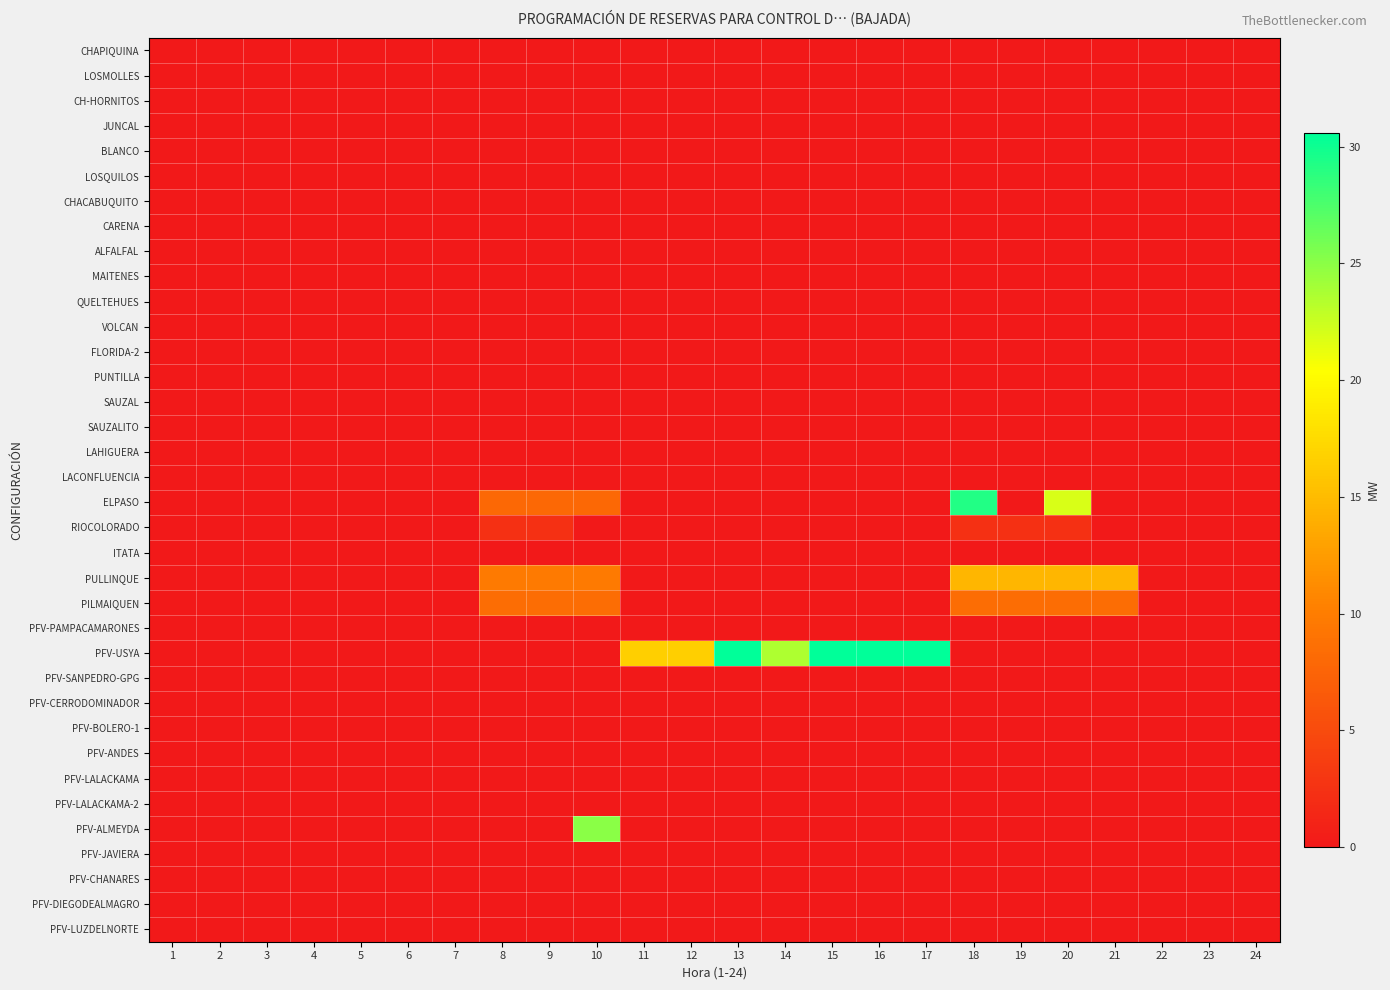

Reading right to left, what are all the values shown in this chart?

CHAPIQUINA: 24=0.0	23=0.0	22=0.0	21=0.0	20=0.0	19=0.0	18=0.0	17=0.0	16=0.0	15=0.0	14=0.0	13=0.0	12=0.0	11=0.0	10=0.0	9=0.0	8=0.0	7=0.0	6=0.0	5=0.0	4=0.0	3=0.0	2=0.0	1=0.0
LOSMOLLES: 24=0.0	23=0.0	22=0.0	21=0.0	20=0.0	19=0.0	18=0.0	17=0.0	16=0.0	15=0.0	14=0.0	13=0.0	12=0.0	11=0.0	10=0.0	9=0.0	8=0.0	7=0.0	6=0.0	5=0.0	4=0.0	3=0.0	2=0.0	1=0.0
CH-HORNITOS: 24=0.0	23=0.0	22=0.0	21=0.0	20=0.0	19=0.0	18=0.0	17=0.0	16=0.0	15=0.0	14=0.0	13=0.0	12=0.0	11=0.0	10=0.0	9=0.0	8=0.0	7=0.0	6=0.0	5=0.0	4=0.0	3=0.0	2=0.0	1=0.0
JUNCAL: 24=0.0	23=0.0	22=0.0	21=0.0	20=0.0	19=0.0	18=0.0	17=0.0	16=0.0	15=0.0	14=0.0	13=0.0	12=0.0	11=0.0	10=0.0	9=0.0	8=0.0	7=0.0	6=0.0	5=0.0	4=0.0	3=0.0	2=0.0	1=0.0
BLANCO: 24=0.0	23=0.0	22=0.0	21=0.0	20=0.0	19=0.0	18=0.0	17=0.0	16=0.0	15=0.0	14=0.0	13=0.0	12=0.0	11=0.0	10=0.0	9=0.0	8=0.0	7=0.0	6=0.0	5=0.0	4=0.0	3=0.0	2=0.0	1=0.0
LOSQUILOS: 24=0.0	23=0.0	22=0.0	21=0.0	20=0.0	19=0.0	18=0.0	17=0.0	16=0.0	15=0.0	14=0.0	13=0.0	12=0.0	11=0.0	10=0.0	9=0.0	8=0.0	7=0.0	6=0.0	5=0.0	4=0.0	3=0.0	2=0.0	1=0.0
CHACABUQUITO: 24=0.0	23=0.0	22=0.0	21=0.0	20=0.0	19=0.0	18=0.0	17=0.0	16=0.0	15=0.0	14=0.0	13=0.0	12=0.0	11=0.0	10=0.0	9=0.0	8=0.0	7=0.0	6=0.0	5=0.0	4=0.0	3=0.0	2=0.0	1=0.0
CARENA: 24=0.0	23=0.0	22=0.0	21=0.0	20=0.0	19=0.0	18=0.0	17=0.0	16=0.0	15=0.0	14=0.0	13=0.0	12=0.0	11=0.0	10=0.0	9=0.0	8=0.0	7=0.0	6=0.0	5=0.0	4=0.0	3=0.0	2=0.0	1=0.0
ALFALFAL: 24=0.0	23=0.0	22=0.0	21=0.0	20=0.0	19=0.0	18=0.0	17=0.0	16=0.0	15=0.0	14=0.0	13=0.0	12=0.0	11=0.0	10=0.0	9=0.0	8=0.0	7=0.0	6=0.0	5=0.0	4=0.0	3=0.0	2=0.0	1=0.0
MAITENES: 24=0.0	23=0.0	22=0.0	21=0.0	20=0.0	19=0.0	18=0.0	17=0.0	16=0.0	15=0.0	14=0.0	13=0.0	12=0.0	11=0.0	10=0.0	9=0.0	8=0.0	7=0.0	6=0.0	5=0.0	4=0.0	3=0.0	2=0.0	1=0.0
QUELTEHUES: 24=0.0	23=0.0	22=0.0	21=0.0	20=0.0	19=0.0	18=0.0	17=0.0	16=0.0	15=0.0	14=0.0	13=0.0	12=0.0	11=0.0	10=0.0	9=0.0	8=0.0	7=0.0	6=0.0	5=0.0	4=0.0	3=0.0	2=0.0	1=0.0
VOLCAN: 24=0.0	23=0.0	22=0.0	21=0.0	20=0.0	19=0.0	18=0.0	17=0.0	16=0.0	15=0.0	14=0.0	13=0.0	12=0.0	11=0.0	10=0.0	9=0.0	8=0.0	7=0.0	6=0.0	5=0.0	4=0.0	3=0.0	2=0.0	1=0.0
FLORIDA-2: 24=0.0	23=0.0	22=0.0	21=0.0	20=0.0	19=0.0	18=0.0	17=0.0	16=0.0	15=0.0	14=0.0	13=0.0	12=0.0	11=0.0	10=0.0	9=0.0	8=0.0	7=0.0	6=0.0	5=0.0	4=0.0	3=0.0	2=0.0	1=0.0
PUNTILLA: 24=0.0	23=0.0	22=0.0	21=0.0	20=0.0	19=0.0	18=0.0	17=0.0	16=0.0	15=0.0	14=0.0	13=0.0	12=0.0	11=0.0	10=0.0	9=0.0	8=0.0	7=0.0	6=0.0	5=0.0	4=0.0	3=0.0	2=0.0	1=0.0
SAUZAL: 24=0.0	23=0.0	22=0.0	21=0.0	20=0.0	19=0.0	18=0.0	17=0.0	16=0.0	15=0.0	14=0.0	13=0.0	12=0.0	11=0.0	10=0.0	9=0.0	8=0.0	7=0.0	6=0.0	5=0.0	4=0.0	3=0.0	2=0.0	1=0.0
SAUZALITO: 24=0.0	23=0.0	22=0.0	21=0.0	20=0.0	19=0.0	18=0.0	17=0.0	16=0.0	15=0.0	14=0.0	13=0.0	12=0.0	11=0.0	10=0.0	9=0.0	8=0.0	7=0.0	6=0.0	5=0.0	4=0.0	3=0.0	2=0.0	1=0.0
LAHIGUERA: 24=0.0	23=0.0	22=0.0	21=0.0	20=0.0	19=0.0	18=0.0	17=0.0	16=0.0	15=0.0	14=0.0	13=0.0	12=0.0	11=0.0	10=0.0	9=0.0	8=0.0	7=0.0	6=0.0	5=0.0	4=0.0	3=0.0	2=0.0	1=0.0
LACONFLUENCIA: 24=0.0	23=0.0	22=0.0	21=0.0	20=0.0	19=0.0	18=0.0	17=0.0	16=0.0	15=0.0	14=0.0	13=0.0	12=0.0	11=0.0	10=0.0	9=0.0	8=0.0	7=0.0	6=0.0	5=0.0	4=0.0	3=0.0	2=0.0	1=0.0
ELPASO: 24=0.0	23=0.0	22=0.0	21=0.0	20=21.9	19=0.0	18=29.2	17=0.0	16=0.0	15=0.0	14=0.0	13=0.0	12=0.0	11=0.0	10=7.9	9=7.9	8=7.9	7=0.0	6=0.0	5=0.0	4=0.0	3=0.0	2=0.0	1=0.0
RIOCOLORADO: 24=0.0	23=0.0	22=0.0	21=0.0	20=2.3	19=2.3	18=2.3	17=0.0	16=0.0	15=0.0	14=0.0	13=0.0	12=0.0	11=0.0	10=0.0	9=2.3	8=2.3	7=0.0	6=0.0	5=0.0	4=0.0	3=0.0	2=0.0	1=0.0
ITATA: 24=0.0	23=0.0	22=0.0	21=0.0	20=0.0	19=0.0	18=0.0	17=0.0	16=0.0	15=0.0	14=0.0	13=0.0	12=0.0	11=0.0	10=0.0	9=0.0	8=0.0	7=0.0	6=0.0	5=0.0	4=0.0	3=0.0	2=0.0	1=0.0
PULLINQUE: 24=0.0	23=0.0	22=0.0	21=14.7	20=14.7	19=14.7	18=14.7	17=0.0	16=0.0	15=0.0	14=0.0	13=0.0	12=0.0	11=0.0	10=9.8	9=9.8	8=9.8	7=0.0	6=0.0	5=0.0	4=0.0	3=0.0	2=0.0	1=0.0
PILMAIQUEN: 24=0.0	23=0.0	22=0.0	21=8.4	20=8.4	19=8.4	18=8.4	17=0.0	16=0.0	15=0.0	14=0.0	13=0.0	12=0.0	11=0.0	10=8.4	9=8.4	8=8.4	7=0.0	6=0.0	5=0.0	4=0.0	3=0.0	2=0.0	1=0.0
PFV-PAMPACAMARONES: 24=0.0	23=0.0	22=0.0	21=0.0	20=0.0	19=0.0	18=0.0	17=0.0	16=0.0	15=0.0	14=0.0	13=0.0	12=0.0	11=0.0	10=0.0	9=0.0	8=0.0	7=0.0	6=0.0	5=0.0	4=0.0	3=0.0	2=0.0	1=0.0
PFV-USYA: 24=0.0	23=0.0	22=0.0	21=0.0	20=0.0	19=0.0	18=0.0	17=30.6	16=30.6	15=30.6	14=23.6	13=30.6	12=16.6	11=16.6	10=0.0	9=0.0	8=0.0	7=0.0	6=0.0	5=0.0	4=0.0	3=0.0	2=0.0	1=0.0
PFV-SANPEDRO-GPG: 24=0.0	23=0.0	22=0.0	21=0.0	20=0.0	19=0.0	18=0.0	17=0.0	16=0.0	15=0.0	14=0.0	13=0.0	12=0.0	11=0.0	10=0.0	9=0.0	8=0.0	7=0.0	6=0.0	5=0.0	4=0.0	3=0.0	2=0.0	1=0.0
PFV-CERRODOMINADOR: 24=0.0	23=0.0	22=0.0	21=0.0	20=0.0	19=0.0	18=0.0	17=0.0	16=0.0	15=0.0	14=0.0	13=0.0	12=0.0	11=0.0	10=0.0	9=0.0	8=0.0	7=0.0	6=0.0	5=0.0	4=0.0	3=0.0	2=0.0	1=0.0
PFV-BOLERO-1: 24=0.0	23=0.0	22=0.0	21=0.0	20=0.0	19=0.0	18=0.0	17=0.0	16=0.0	15=0.0	14=0.0	13=0.0	12=0.0	11=0.0	10=0.0	9=0.0	8=0.0	7=0.0	6=0.0	5=0.0	4=0.0	3=0.0	2=0.0	1=0.0
PFV-ANDES: 24=0.0	23=0.0	22=0.0	21=0.0	20=0.0	19=0.0	18=0.0	17=0.0	16=0.0	15=0.0	14=0.0	13=0.0	12=0.0	11=0.0	10=0.0	9=0.0	8=0.0	7=0.0	6=0.0	5=0.0	4=0.0	3=0.0	2=0.0	1=0.0
PFV-LALACKAMA: 24=0.0	23=0.0	22=0.0	21=0.0	20=0.0	19=0.0	18=0.0	17=0.0	16=0.0	15=0.0	14=0.0	13=0.0	12=0.0	11=0.0	10=0.0	9=0.0	8=0.0	7=0.0	6=0.0	5=0.0	4=0.0	3=0.0	2=0.0	1=0.0
PFV-LALACKAMA-2: 24=0.0	23=0.0	22=0.0	21=0.0	20=0.0	19=0.0	18=0.0	17=0.0	16=0.0	15=0.0	14=0.0	13=0.0	12=0.0	11=0.0	10=0.0	9=0.0	8=0.0	7=0.0	6=0.0	5=0.0	4=0.0	3=0.0	2=0.0	1=0.0
PFV-ALMEYDA: 24=0.0	23=0.0	22=0.0	21=0.0	20=0.0	19=0.0	18=0.0	17=0.0	16=0.0	15=0.0	14=0.0	13=0.0	12=0.0	11=0.0	10=25.0	9=0.0	8=0.0	7=0.0	6=0.0	5=0.0	4=0.0	3=0.0	2=0.0	1=0.0
PFV-JAVIERA: 24=0.0	23=0.0	22=0.0	21=0.0	20=0.0	19=0.0	18=0.0	17=0.0	16=0.0	15=0.0	14=0.0	13=0.0	12=0.0	11=0.0	10=0.0	9=0.0	8=0.0	7=0.0	6=0.0	5=0.0	4=0.0	3=0.0	2=0.0	1=0.0
PFV-CHANARES: 24=0.0	23=0.0	22=0.0	21=0.0	20=0.0	19=0.0	18=0.0	17=0.0	16=0.0	15=0.0	14=0.0	13=0.0	12=0.0	11=0.0	10=0.0	9=0.0	8=0.0	7=0.0	6=0.0	5=0.0	4=0.0	3=0.0	2=0.0	1=0.0
PFV-DIEGODEALMAGRO: 24=0.0	23=0.0	22=0.0	21=0.0	20=0.0	19=0.0	18=0.0	17=0.0	16=0.0	15=0.0	14=0.0	13=0.0	12=0.0	11=0.0	10=0.0	9=0.0	8=0.0	7=0.0	6=0.0	5=0.0	4=0.0	3=0.0	2=0.0	1=0.0
PFV-LUZDELNORTE: 24=0.0	23=0.0	22=0.0	21=0.0	20=0.0	19=0.0	18=0.0	17=0.0	16=0.0	15=0.0	14=0.0	13=0.0	12=0.0	11=0.0	10=0.0	9=0.0	8=0.0	7=0.0	6=0.0	5=0.0	4=0.0	3=0.0	2=0.0	1=0.0